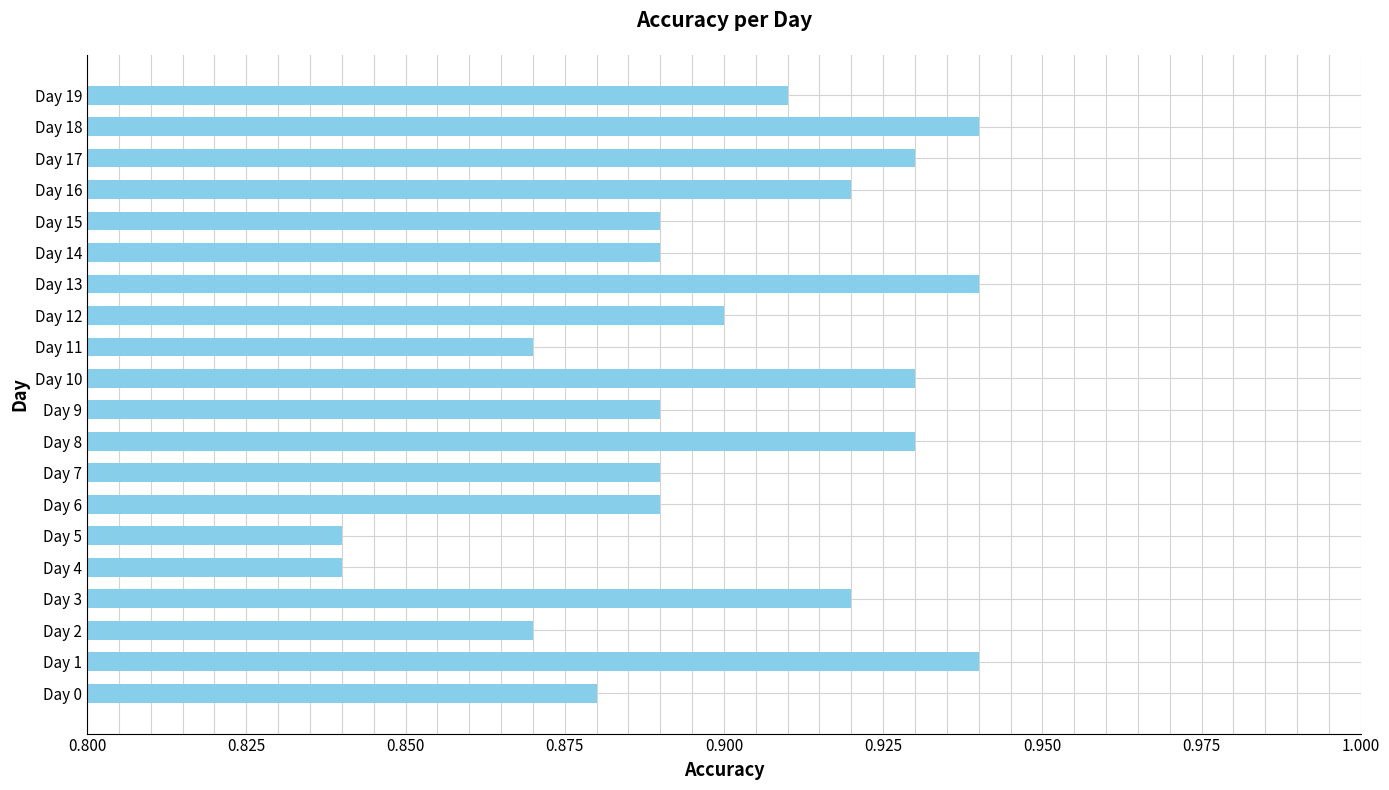

How many categories are shown in the chart?

20